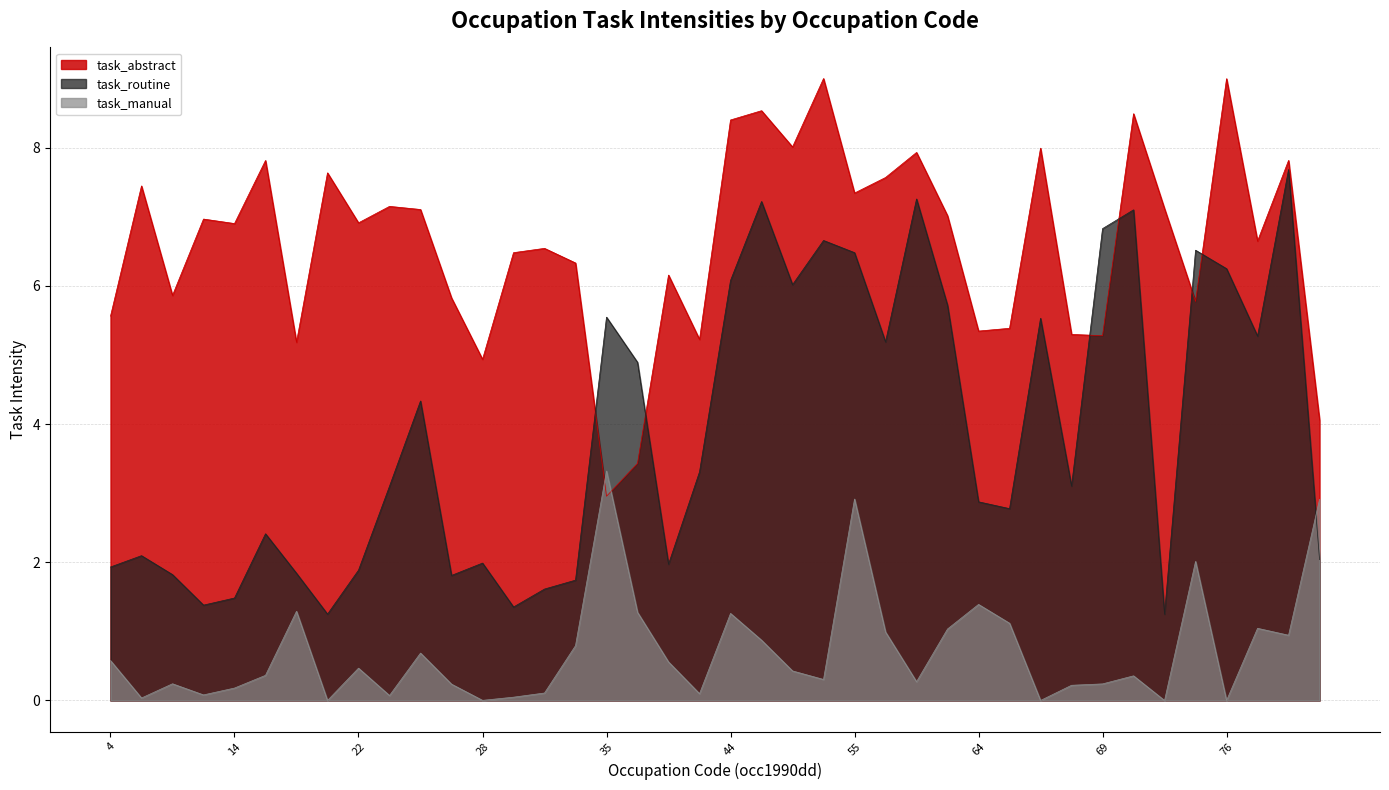

How many data points in task_abstract are less than 6?

14